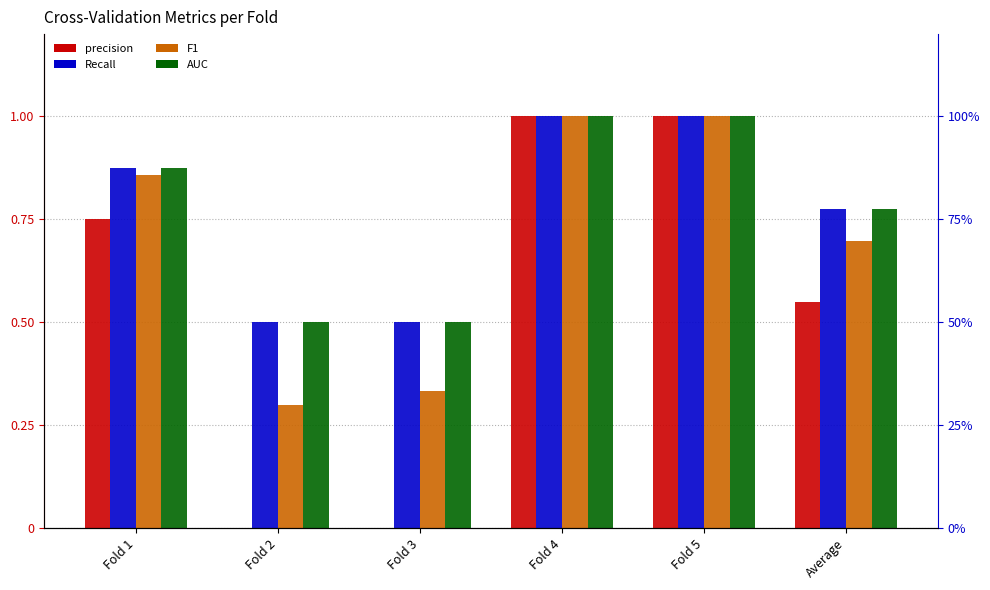

What position from the left is Average?

6